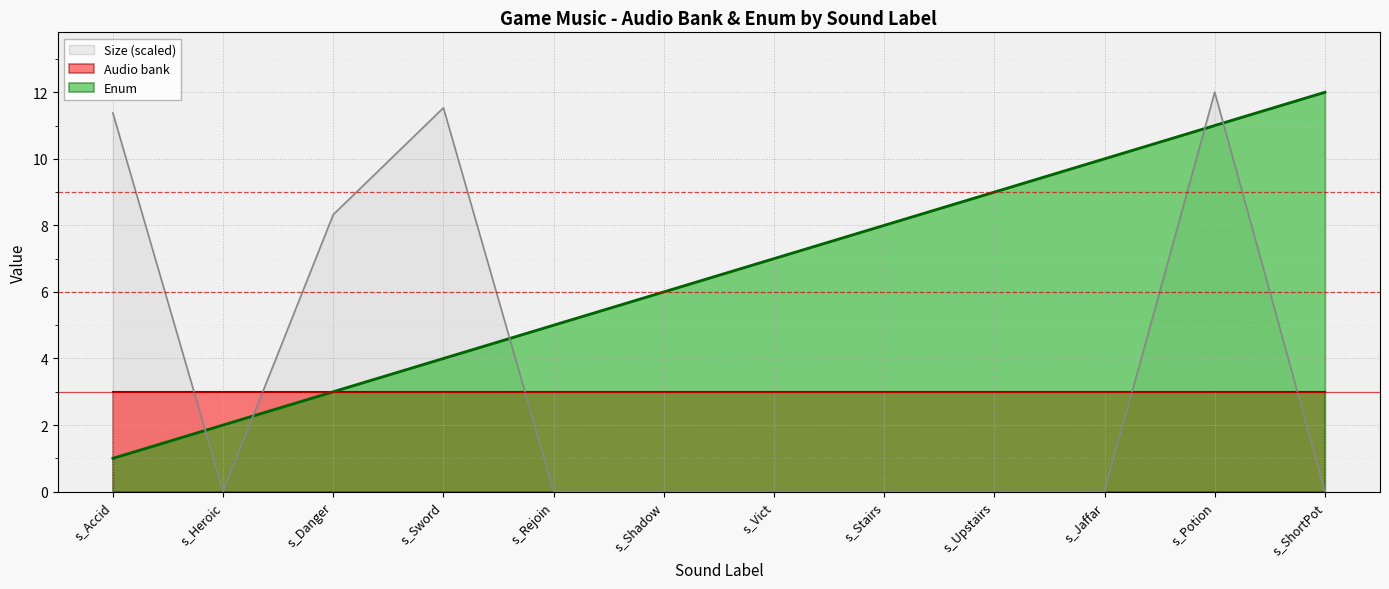

What is the sum of the Enum values at s_Rejoin and s_Sword?

9.0